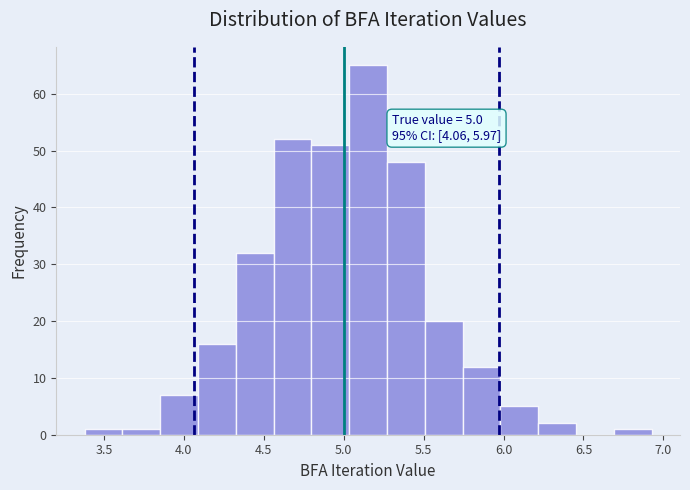

Which range on the x-axis has the tallest bar?

5.05 to 5.25